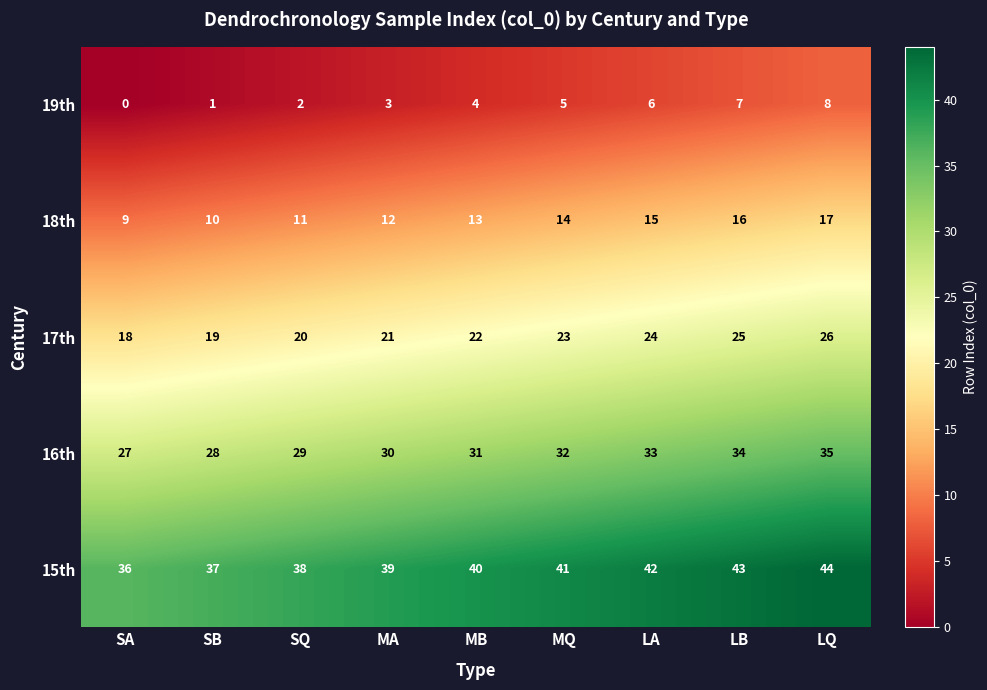

What is the difference between the maximum and minimum values in the 15th series?

8